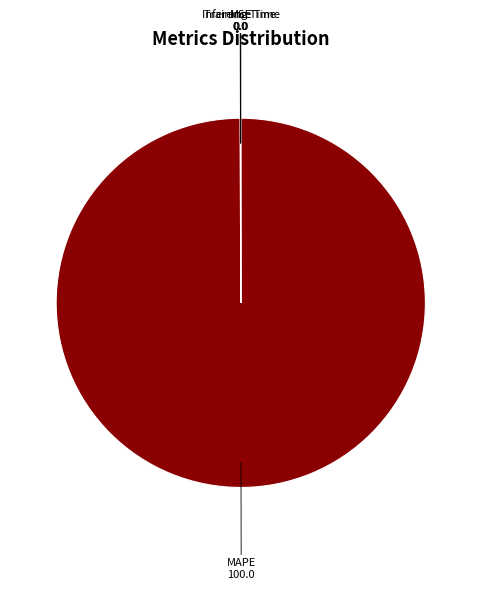

True or false: MAPE accounts for 89% of the total.

False